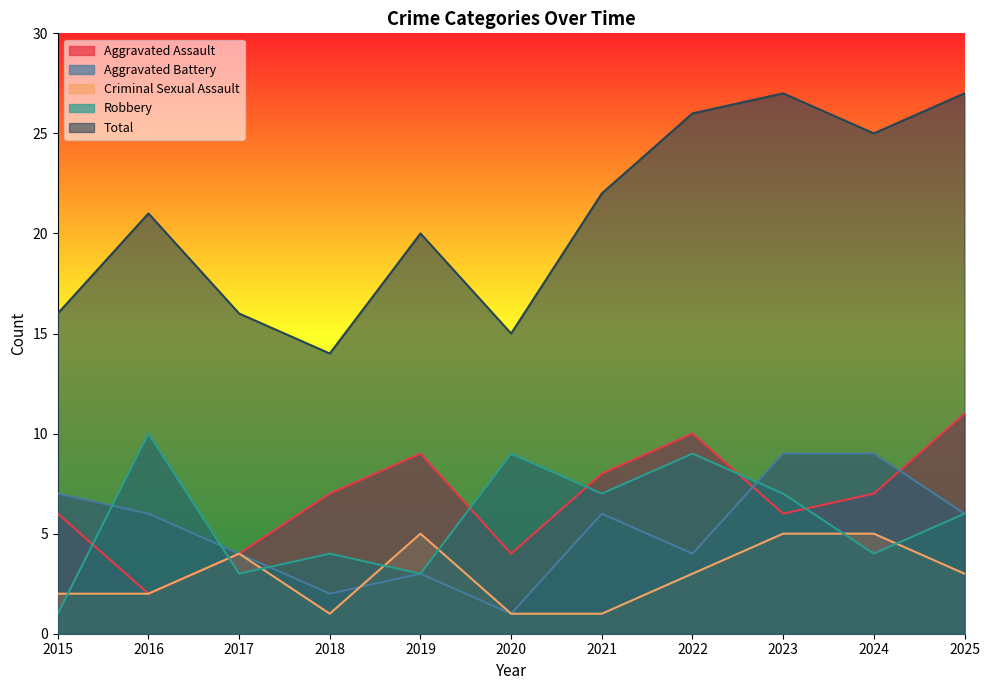

Does the chart display data point markers on the line(s)?

No